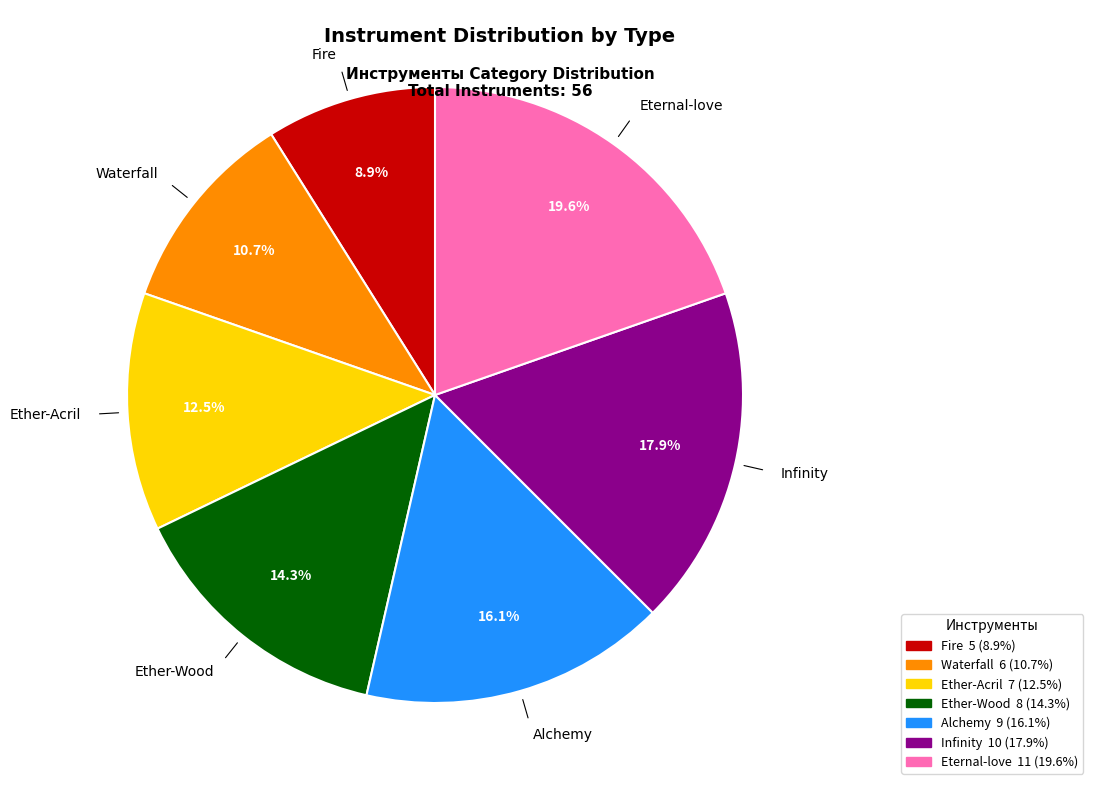

How many segments does this pie chart have?

7